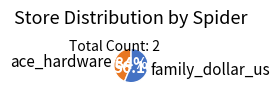

True or false: ace_hardware accounts for 54% of the total.

False